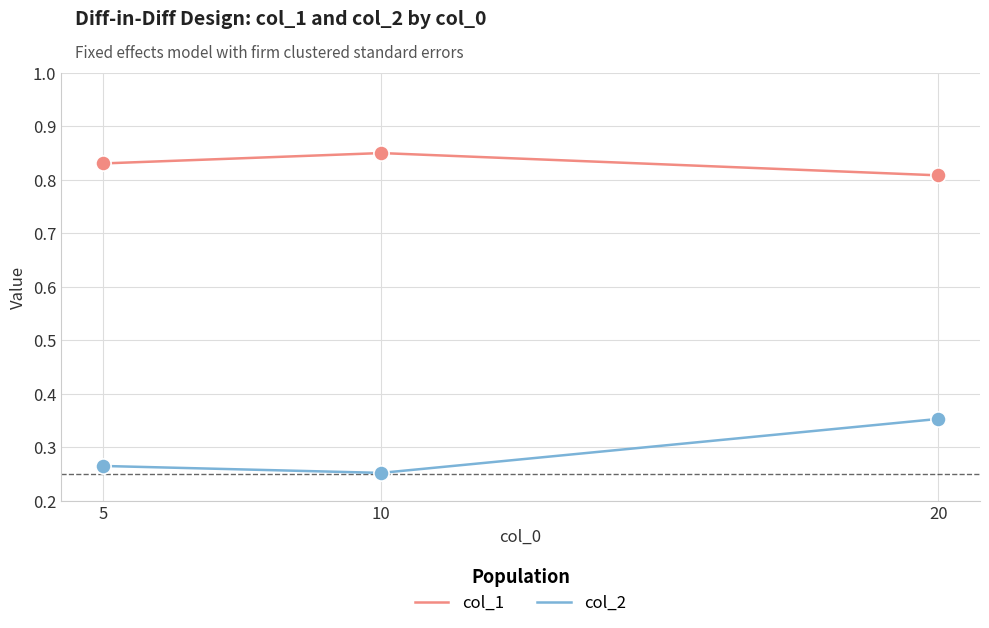

What is the spread (max minus min) of values at 20?

0.5